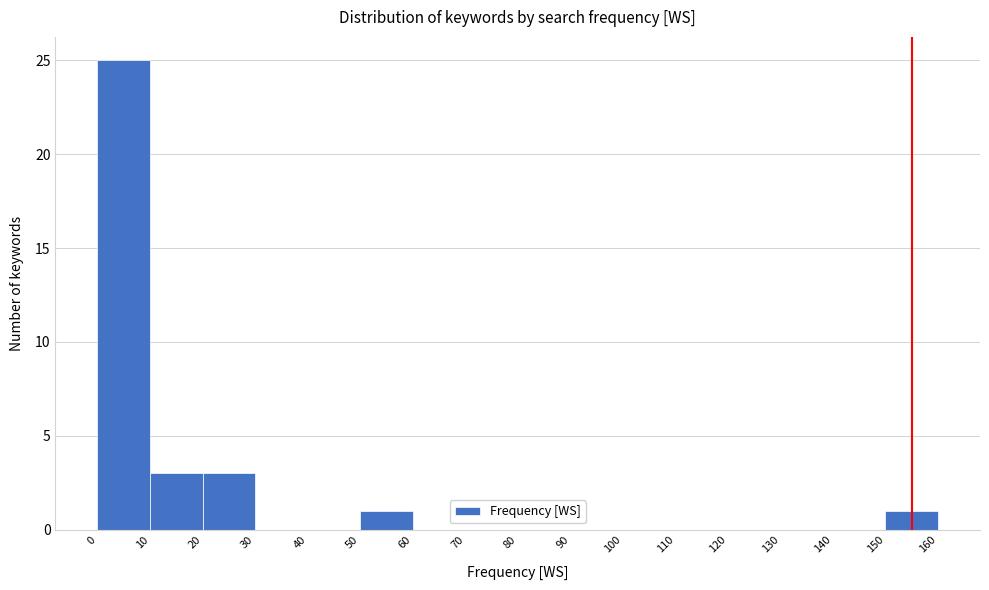

What is the height of the bar covering 150 to 160 on the x-axis? The values are not printed on the chart, so give them approximately, as read against the axis.

1